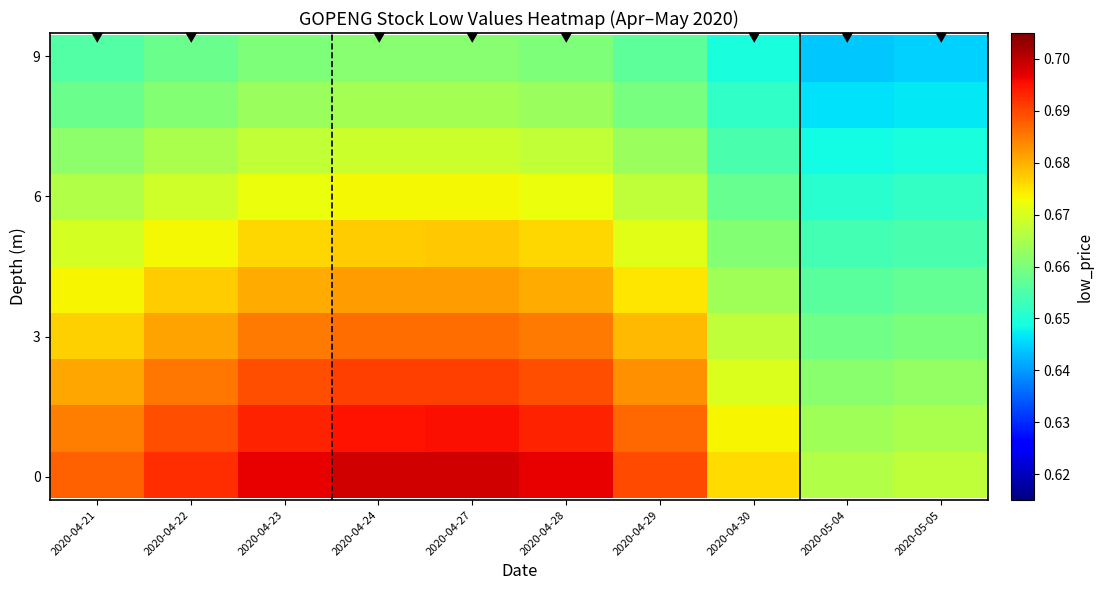

At which category does the chart reach its minimum across all series?

2020-05-04